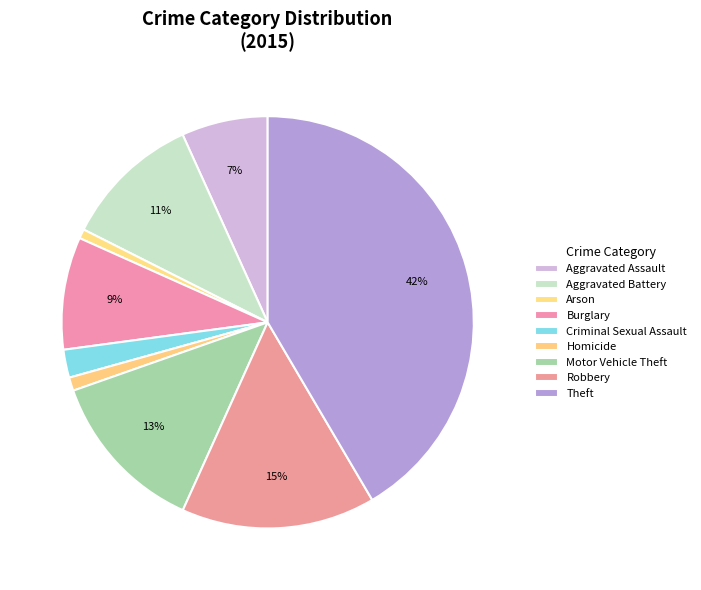

How many segments does this pie chart have?

9